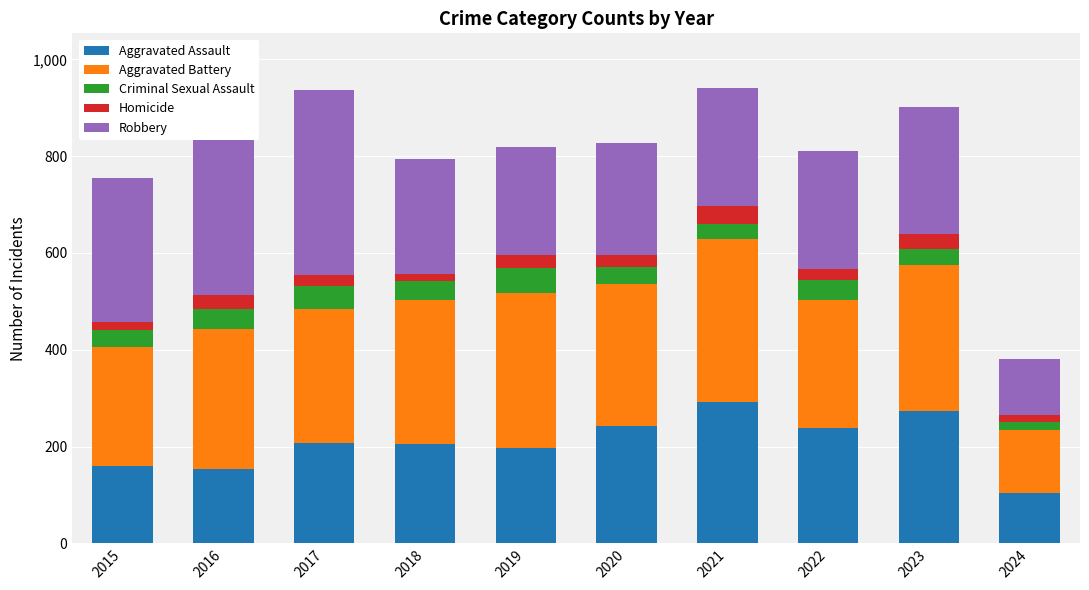

List the series in order of their peak value, highest first.

Robbery, Aggravated Battery, Aggravated Assault, Criminal Sexual Assault, Homicide